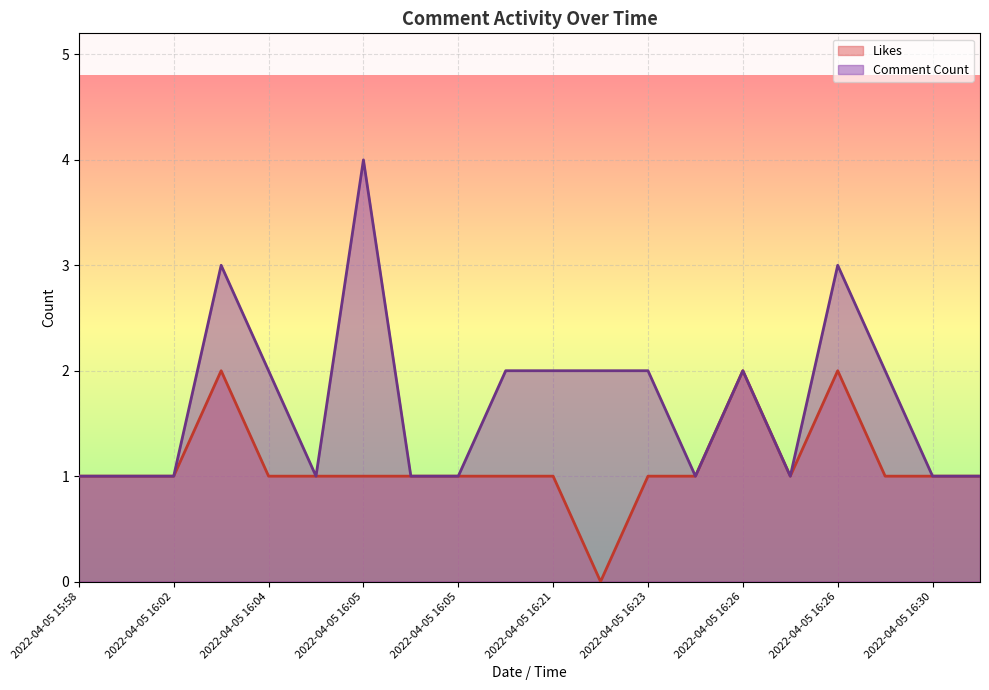

What is the label of the 6th point from the right?

2022-04-05 16:26